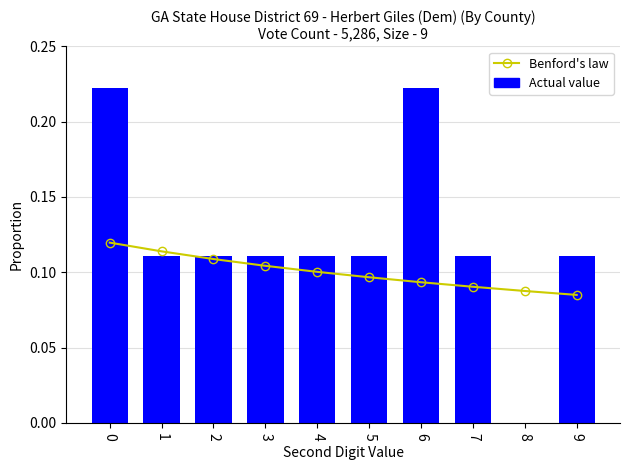

The Actual value series shows 0.1 at 5. True or false?

True